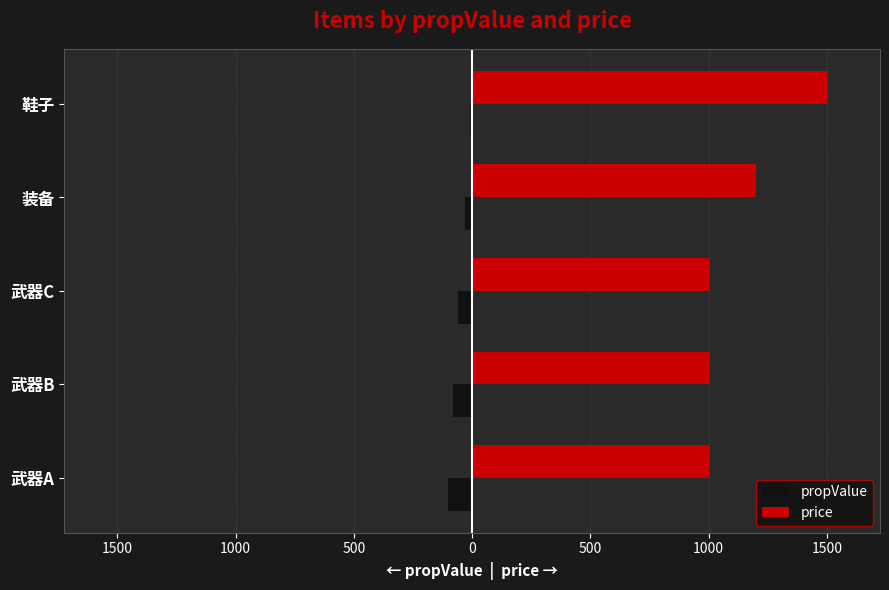

What are all the series names shown in the legend?

propValue, price